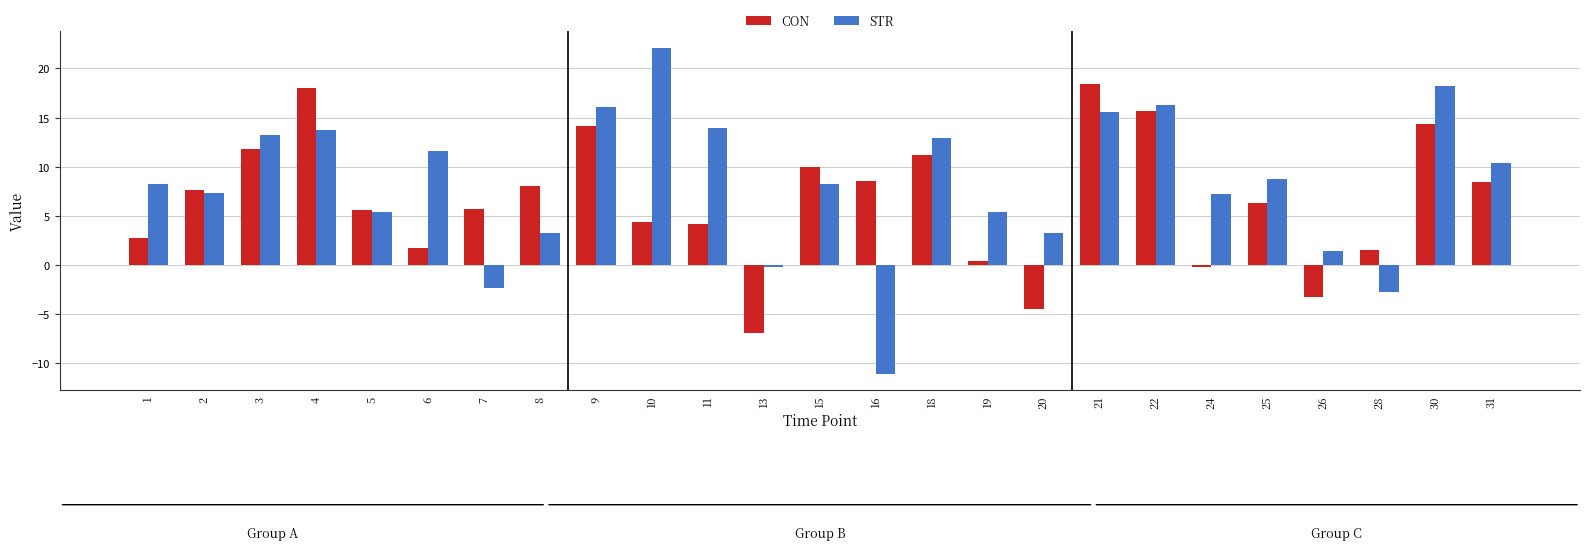

What is the spread (max minus min) of values at 26?

4.7